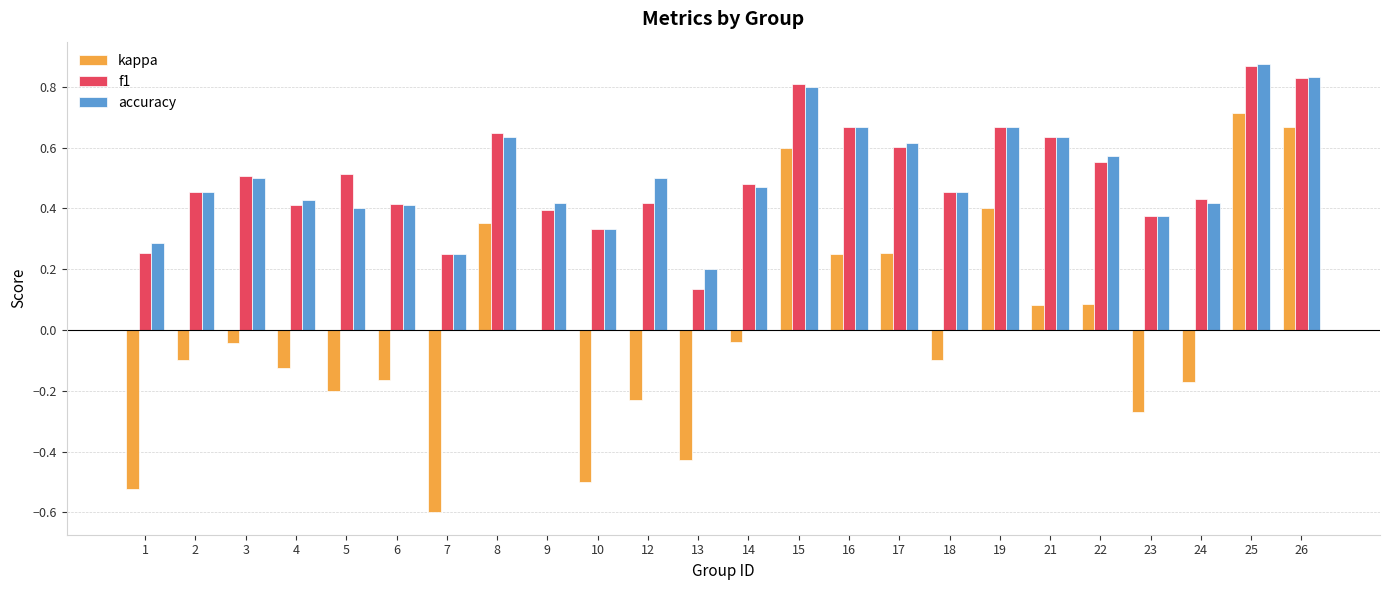

Which category has the highest value in the f1 series?

25